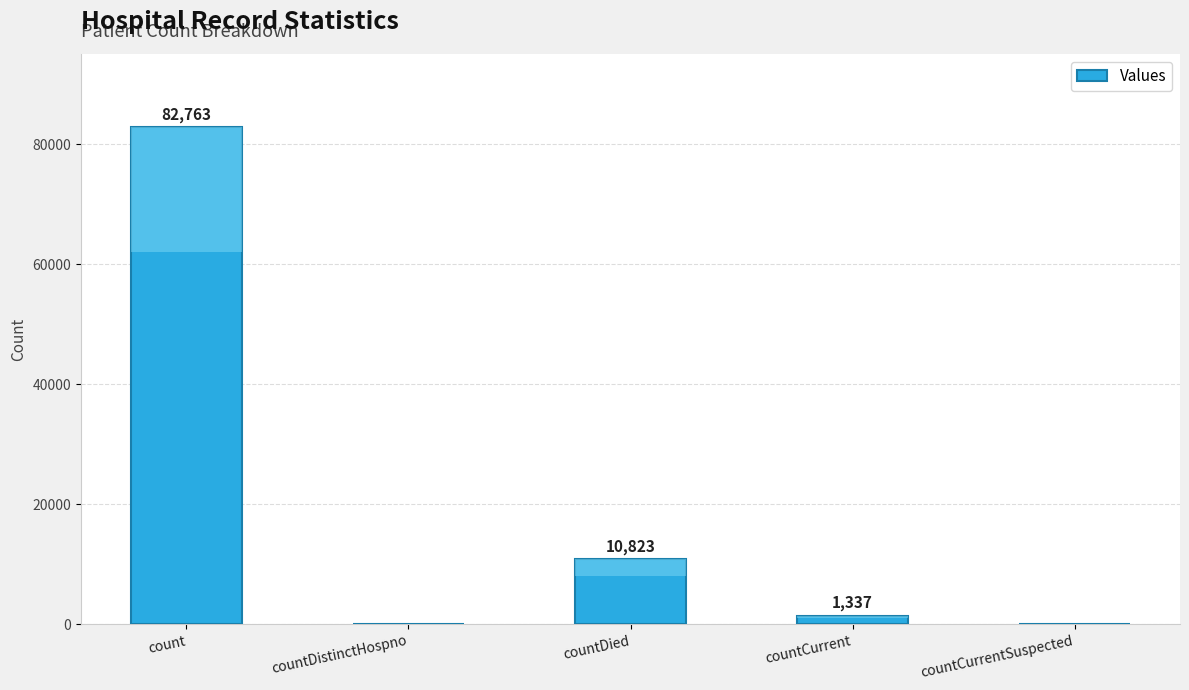

What is the average value?

18985